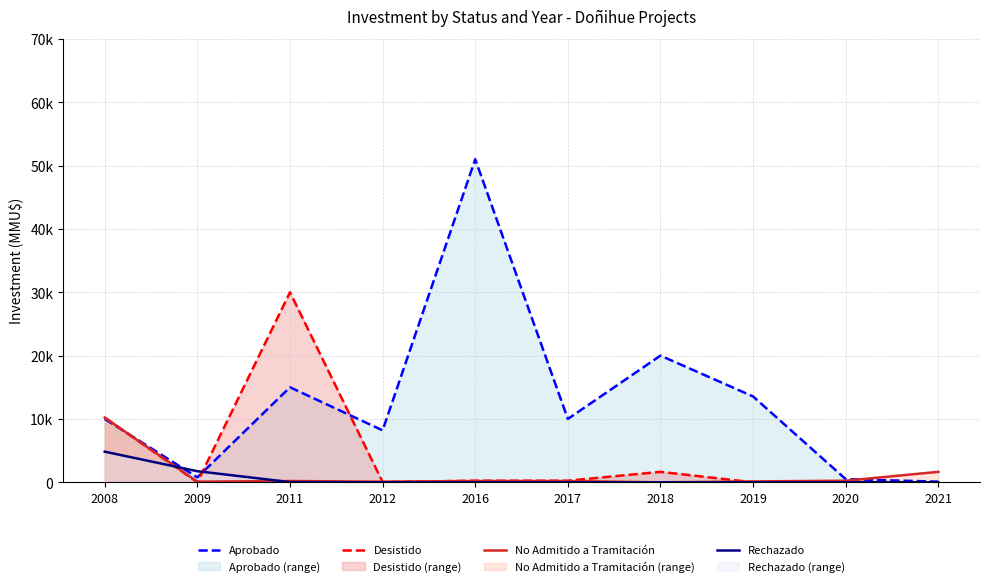

Where is the first local maximum for Aprobado?

2011